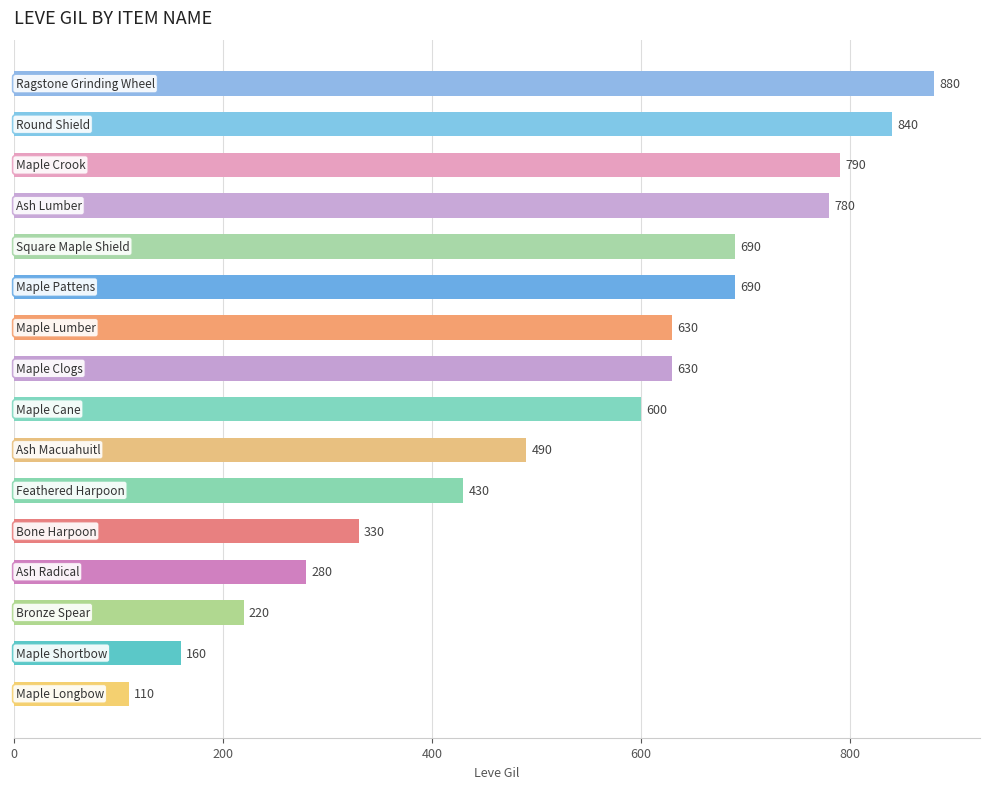

Are the bars grouped side by side (vs. stacked)?

No